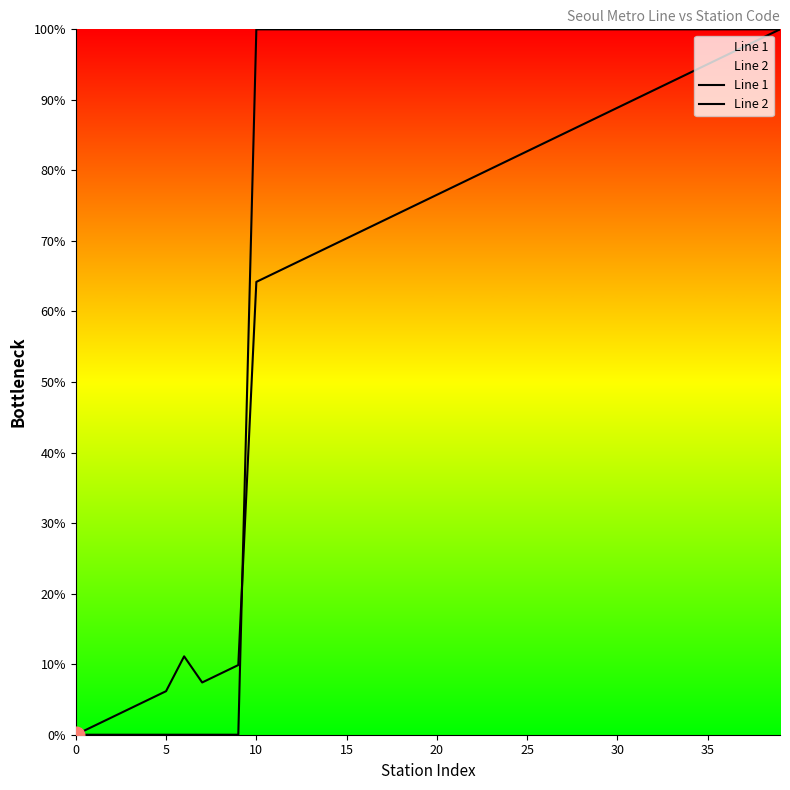

Reading right to left, list all the values displayed in this chart.

Line 1: 100.0	100.0	100.0	100.0	100.0	100.0	100.0	100.0	100.0	100.0	100.0	100.0	100.0	100.0	100.0	100.0	100.0	100.0	100.0	100.0	100.0	100.0	100.0	100.0	100.0	100.0	100.0	100.0	100.0	100.0	0.0	0.0	0.0	0.0	0.0	0.0	0.0	0.0	0.0	0.0
Line 2: 100.0	98.8	97.5	96.3	95.1	93.8	92.6	91.4	90.1	88.9	87.7	86.4	85.2	84.0	82.7	81.5	80.2	79.0	77.8	76.5	75.3	74.1	72.8	71.6	70.4	69.1	67.9	66.7	65.4	64.2	9.9	8.6	7.4	11.1	6.2	4.9	3.7	2.5	1.2	0.0